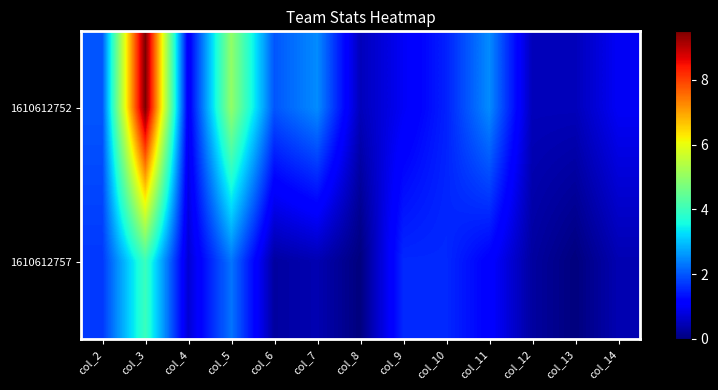

Reading left to right, list all the values displayed in this chart.

1610612752: col_2=2.0	col_3=9.5	col_4=1.0	col_5=5.0	col_6=2.0	col_7=2.5	col_8=0.5	col_9=1.0	col_10=1.5	col_11=2.5	col_12=0.5	col_13=0.5	col_14=1.0
1610612757: col_2=1.7	col_3=4.0	col_4=0.7	col_5=2.3	col_6=0.3	col_7=0.4	col_8=0.0	col_9=1.6	col_10=1.6	col_11=1.1	col_12=0.3	col_13=0.0	col_14=0.4